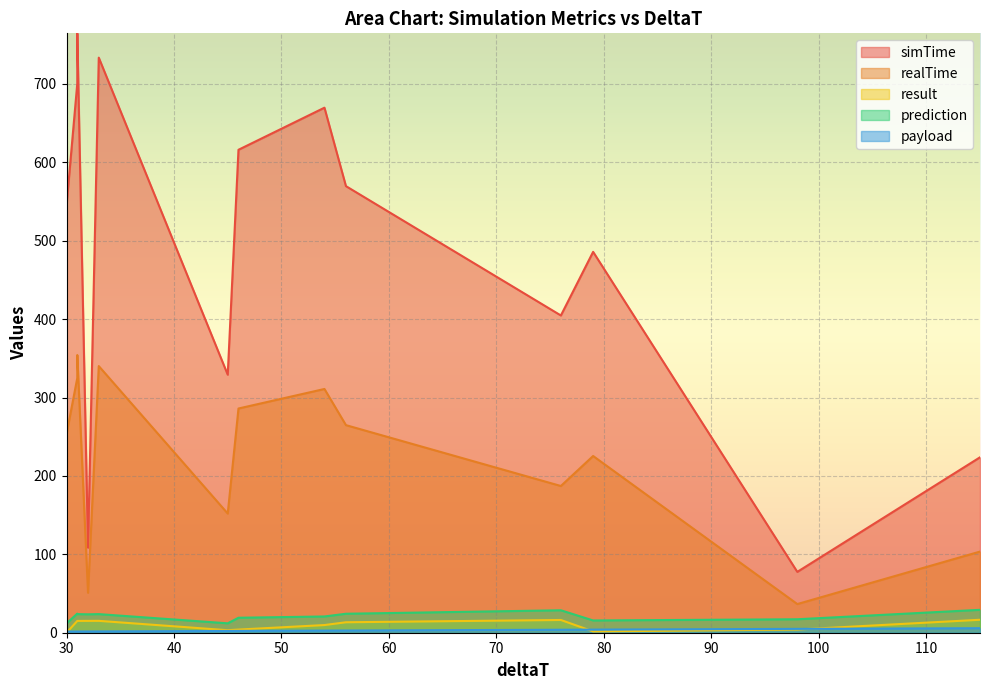

True or false: prediction has more than 2 interior local peaks.

True